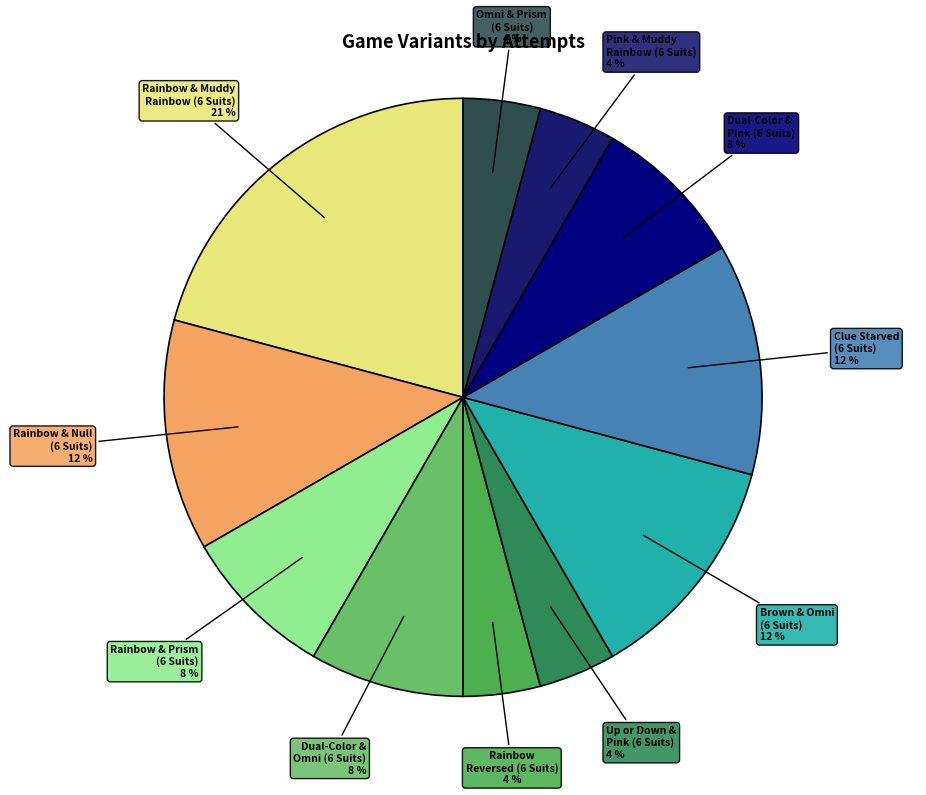

What is the largest slice in the pie chart?

Rainbow & Muddy Rainbow (6 Suits)